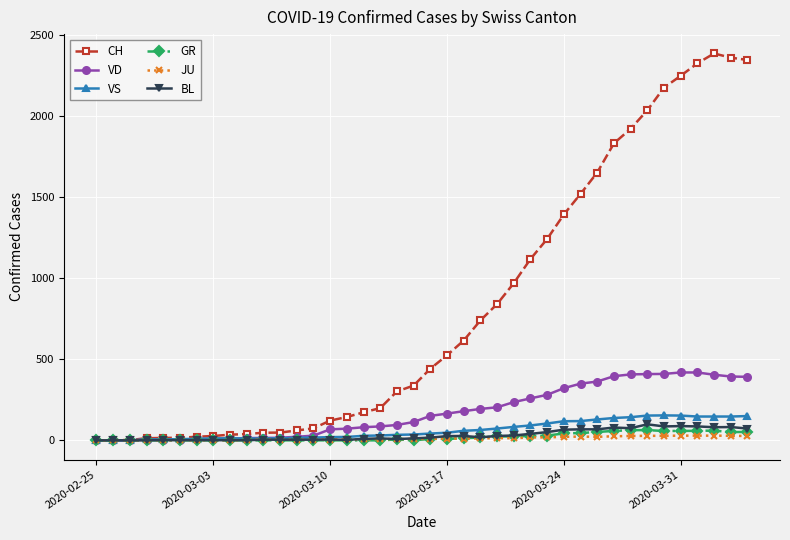

Which series has the largest range (max minus min)?

CH